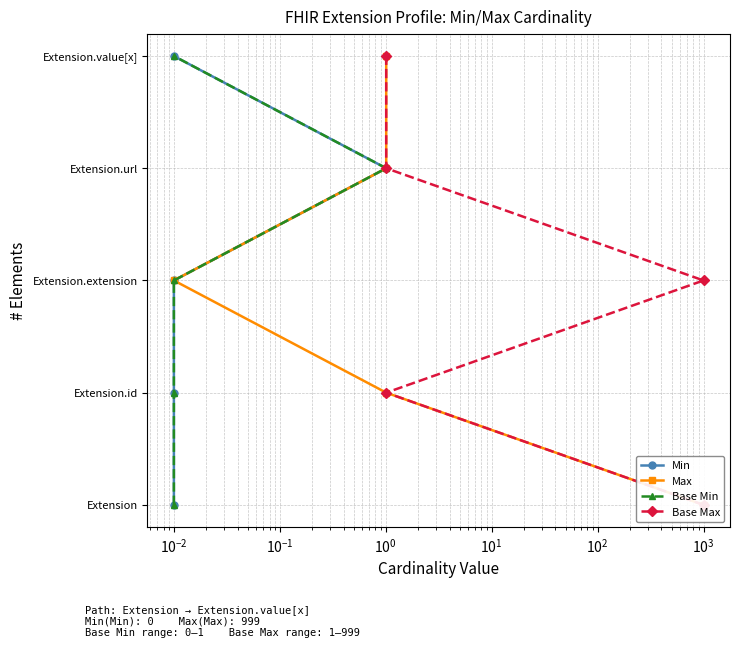

What are all the series names shown in the legend?

Min, Max, Base Min, Base Max